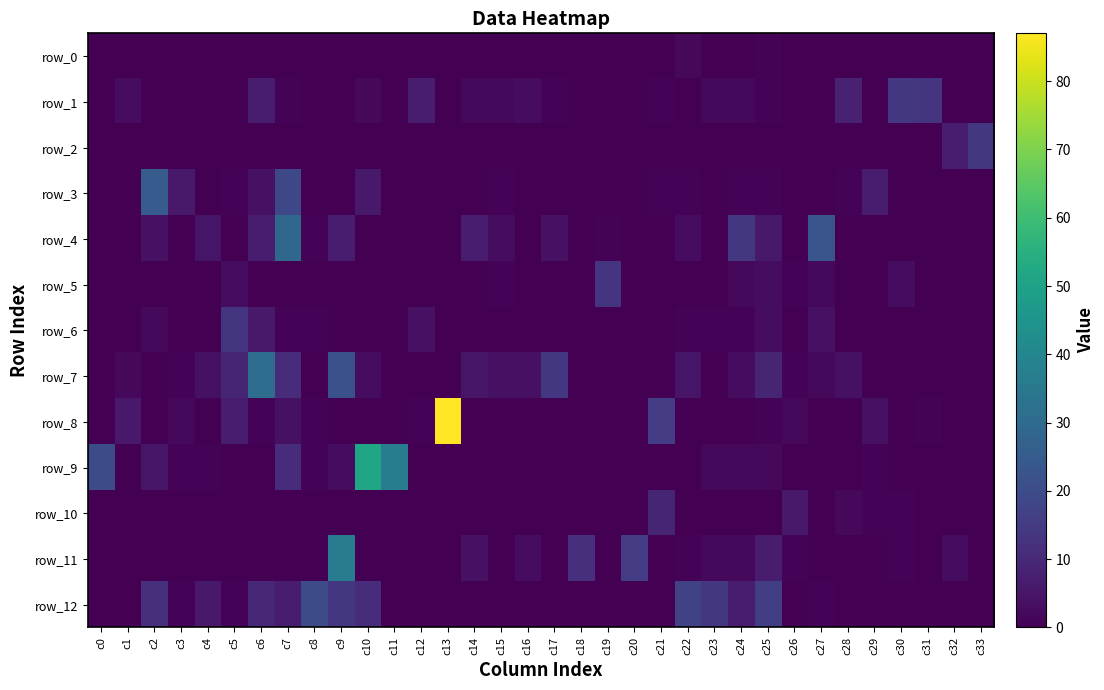

Read the row_8 value at c13.

87